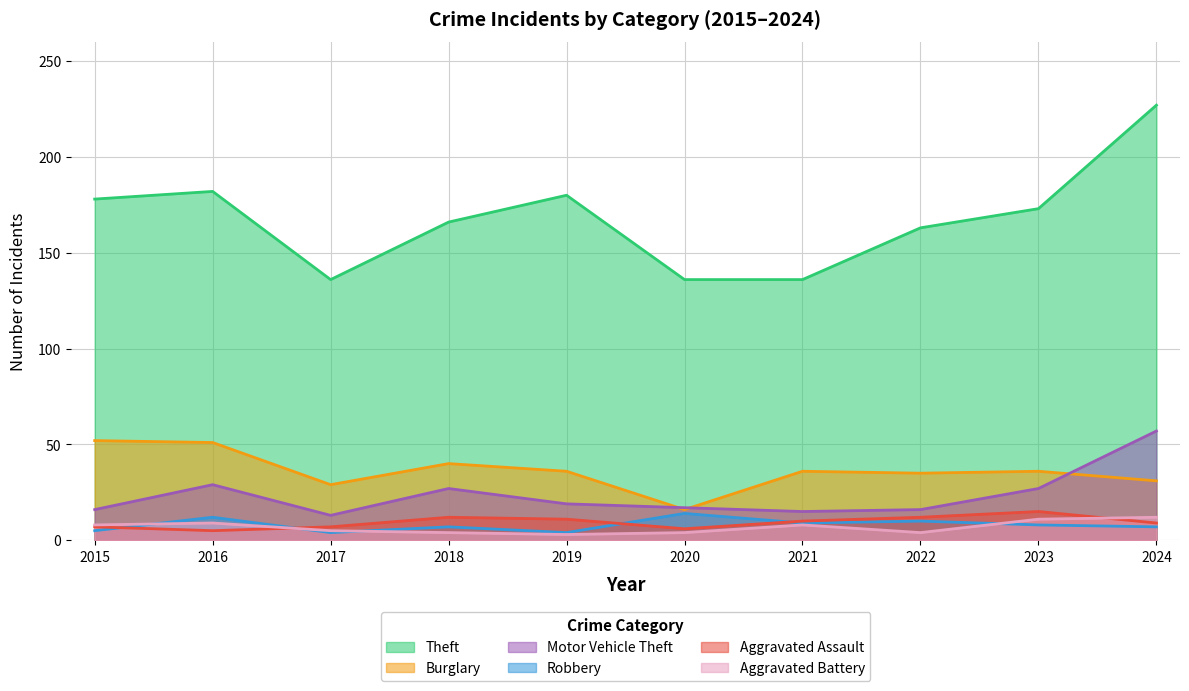

Where is the first local minimum for Robbery?

2017